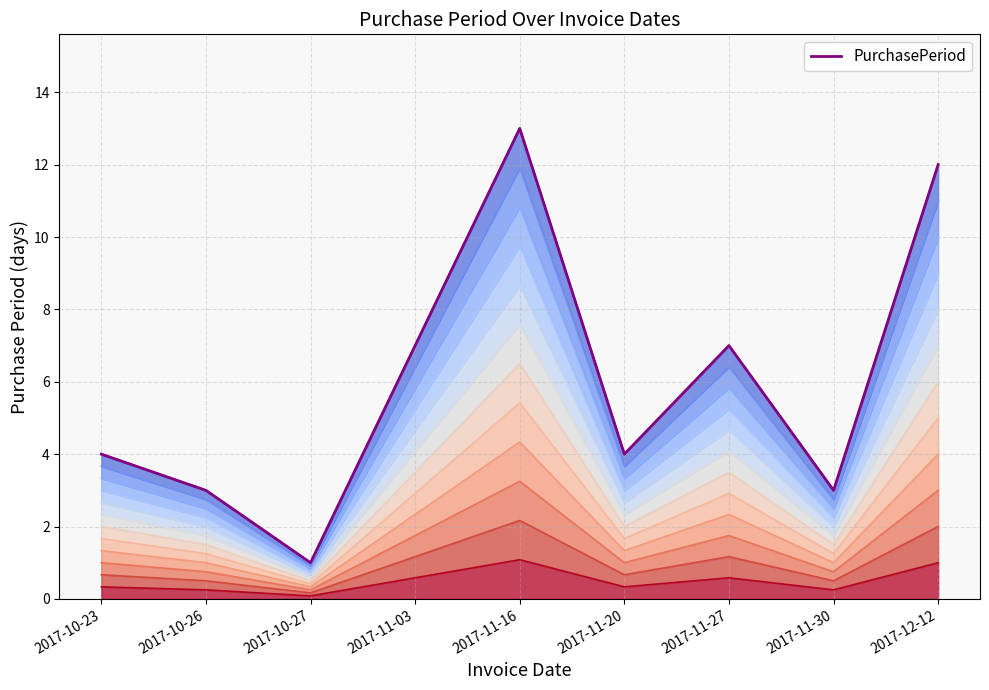

What is the approximate value at 2017-11-03, to the nearest 5?

5